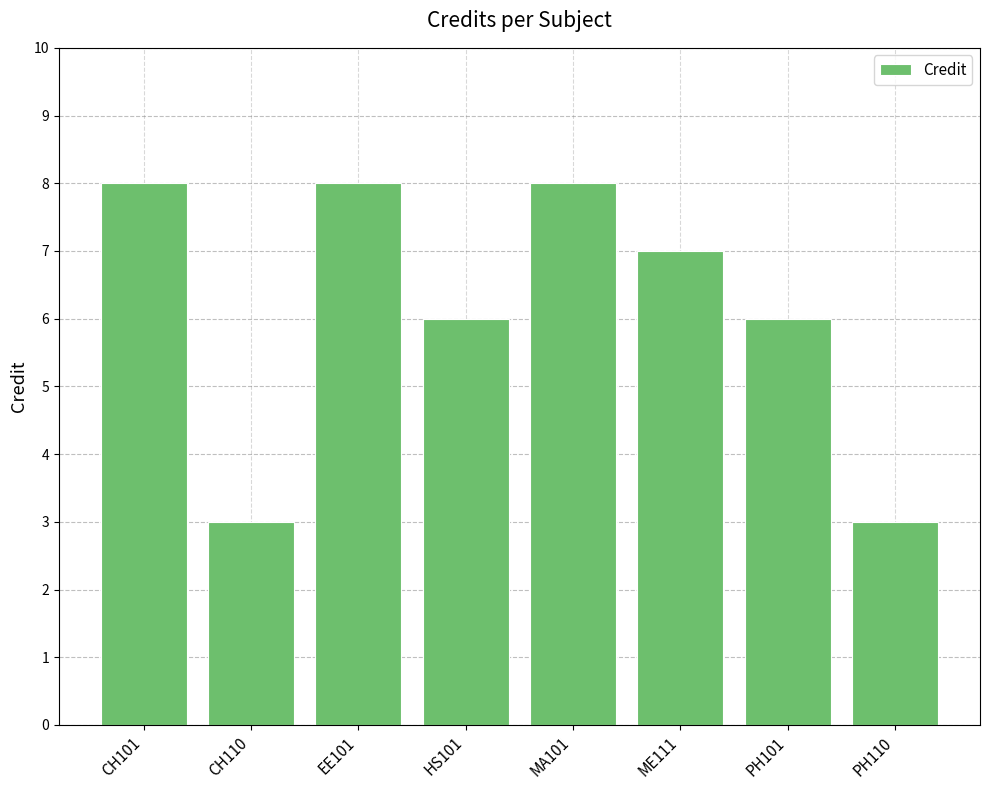

Read the value at MA101.

8